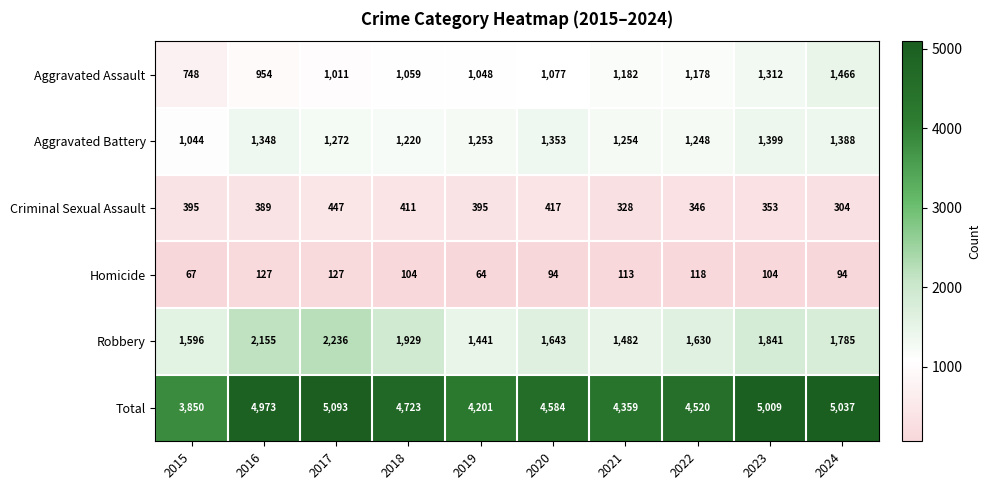

Which series has the widest spread of values?

Total